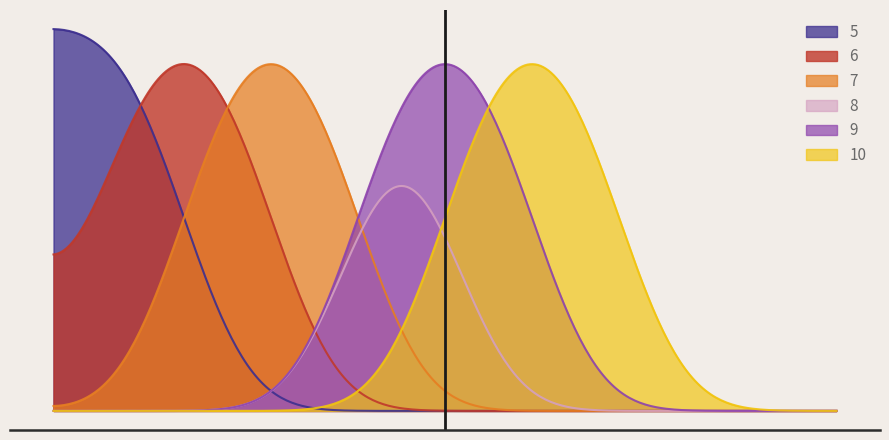

Which category has the highest value in the 8 series?

5